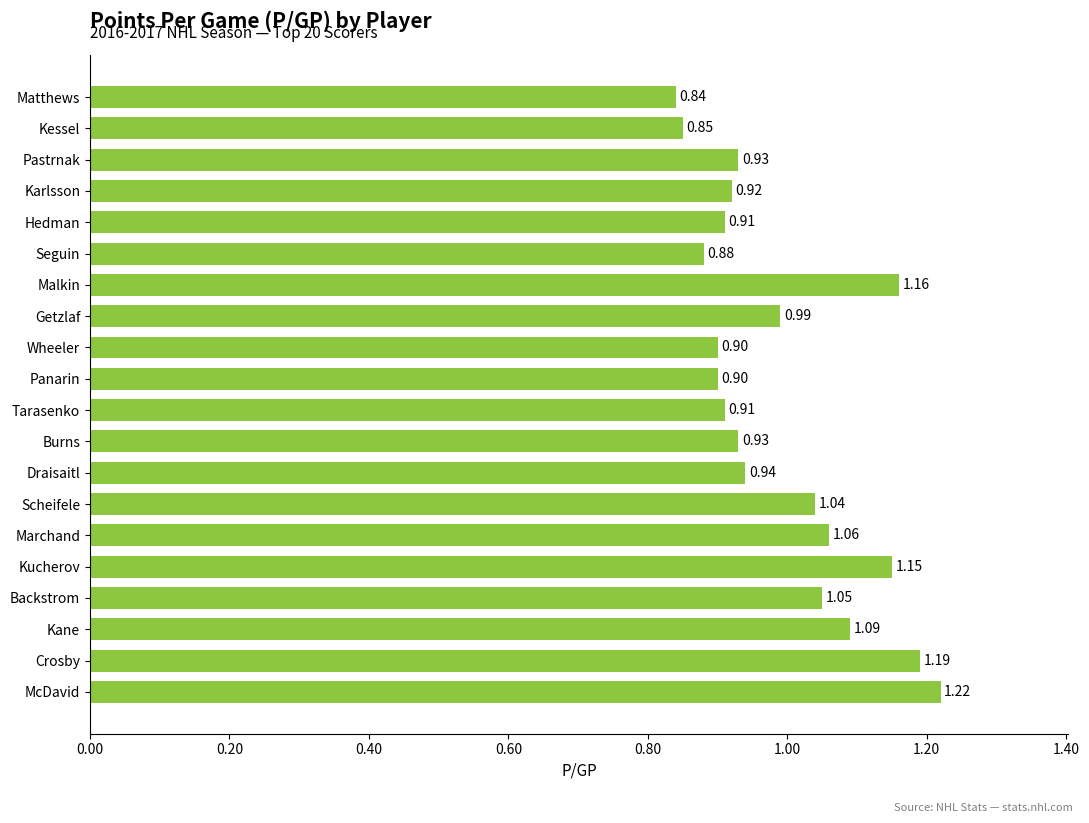

Where is the data nearest to the value 1?

Getzlaf